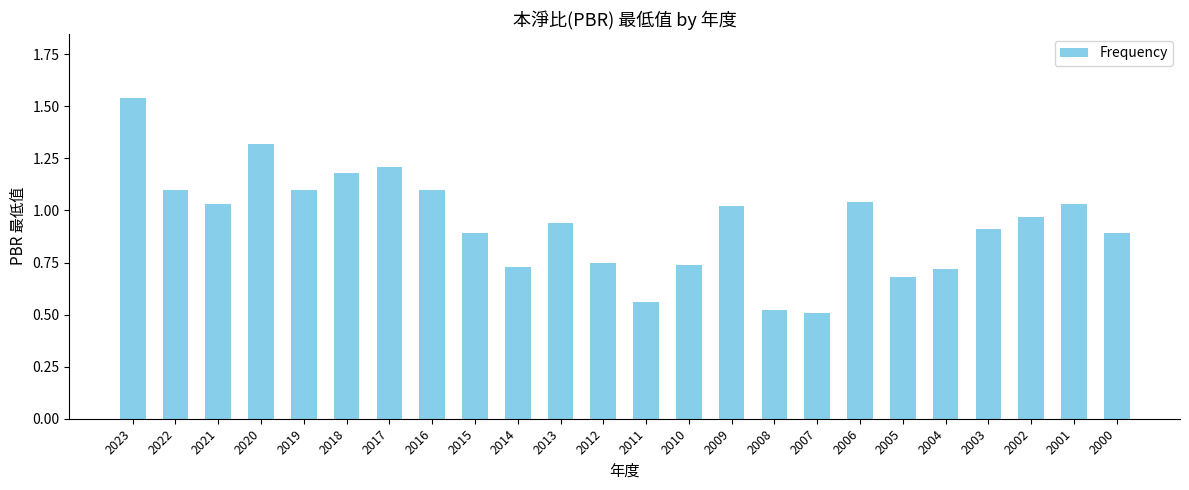

What is the value of the 5th bar from the left?

1.1